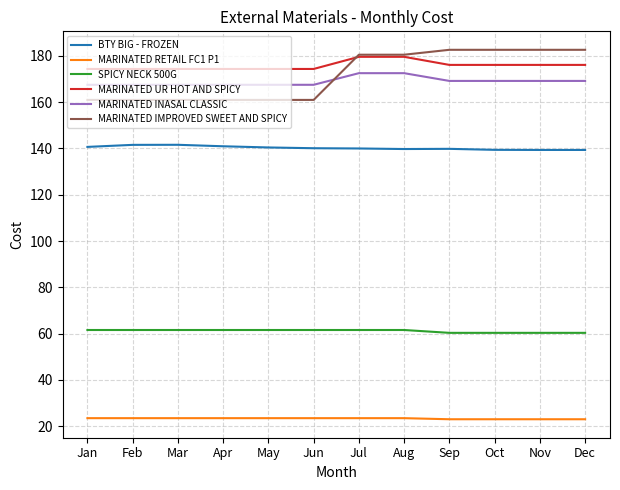

How many distinct data groups are displayed?

6